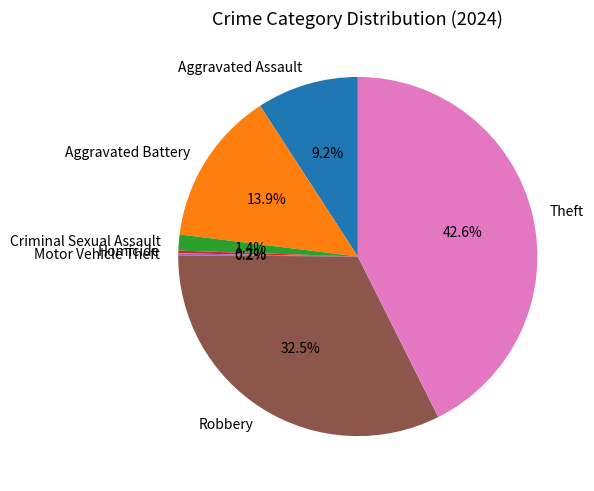

To the nearest percent, what percentage of the pie is Aggravated Battery?

14%